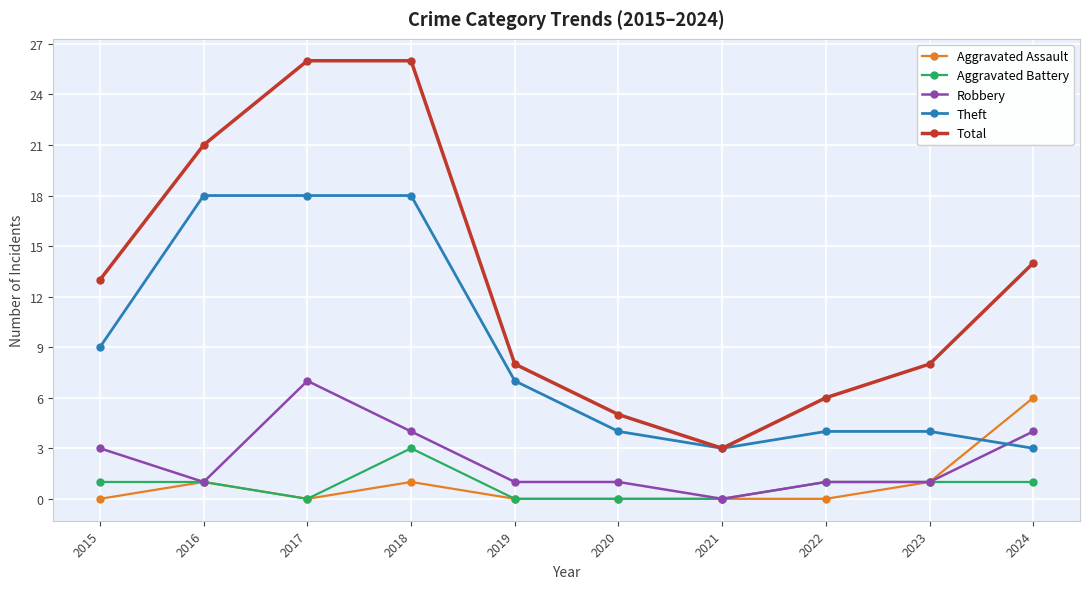

What are all the series names shown in the legend?

Aggravated Assault, Aggravated Battery, Robbery, Theft, Total